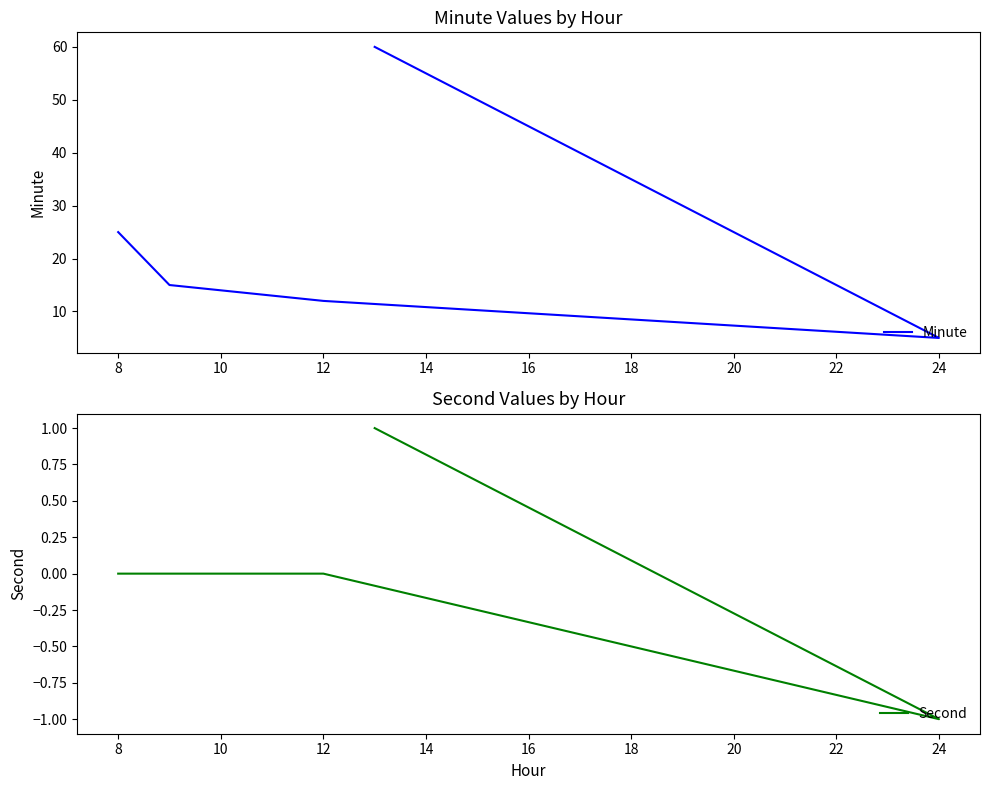

Which series changed the most between 12 and 24?

Minute